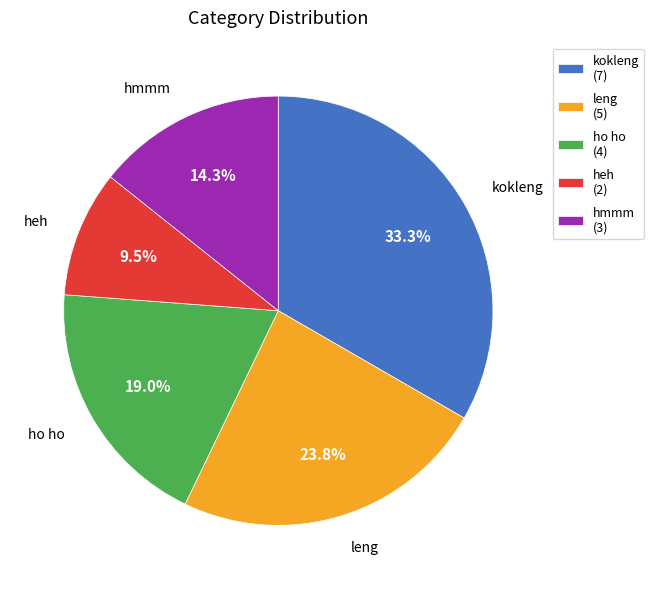

How much of the chart is everything except leng (5)?

76.2%